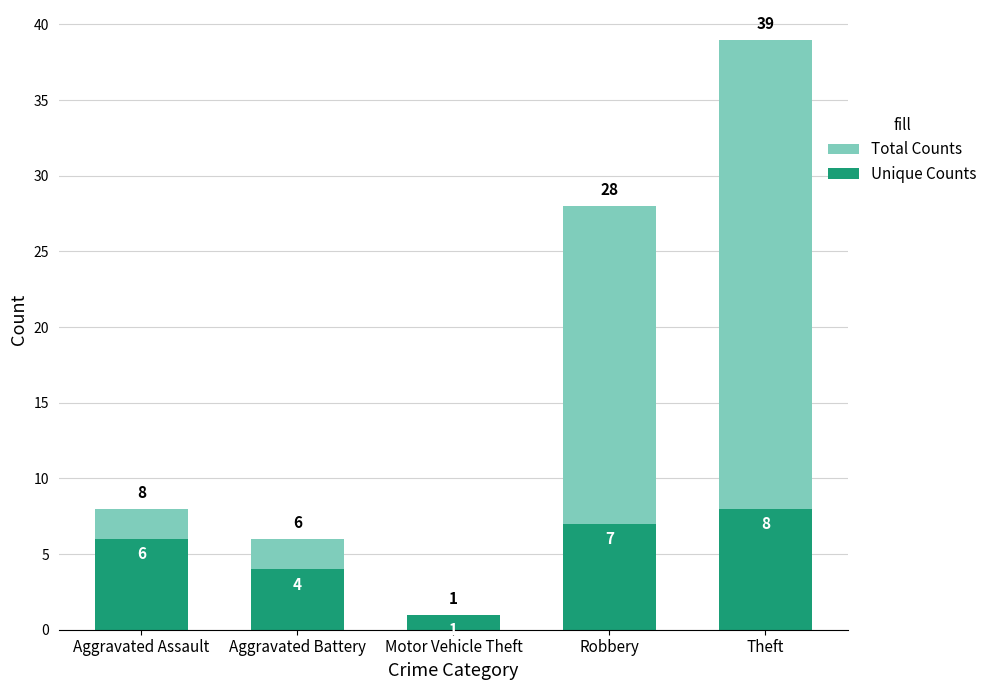

Reading left to right, transcribe all the data shown in this chart.

Total Counts: 8	6	1	28	39
Unique Counts: 6	4	1	7	8